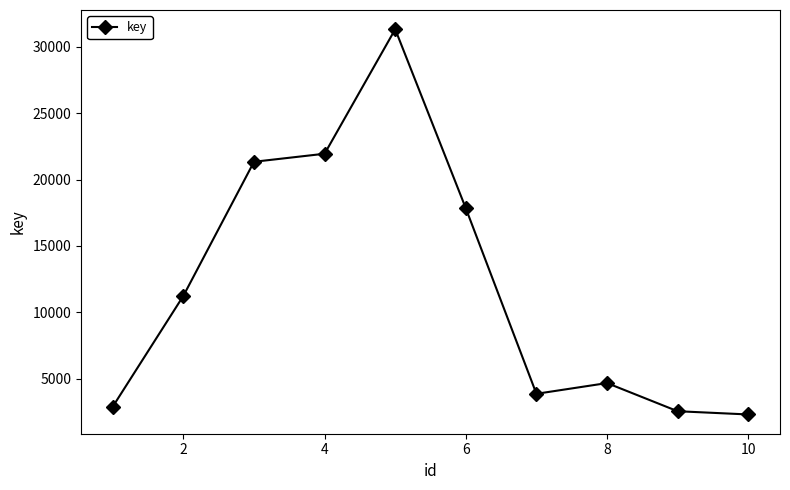

Reading left to right, extract all data points from this chart.

2889	11241	21344	21950	31334	17836	3853	4662	2539	2295